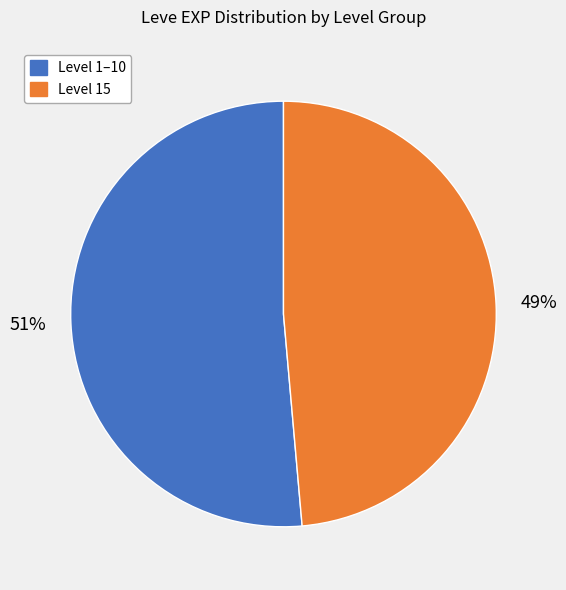

To the nearest percent, what is the average slice percentage?

50%